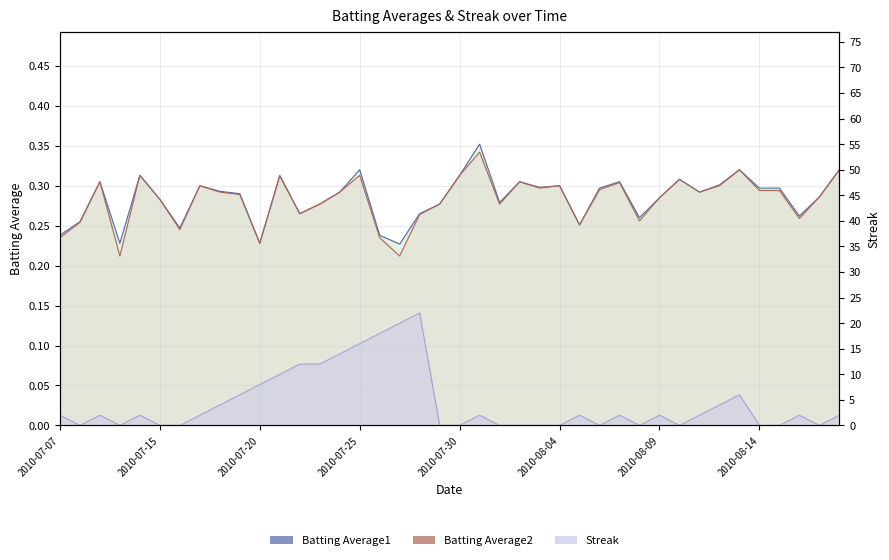

True or false: Batting Average2 line and Batting Average1 line intersect in this chart.

False